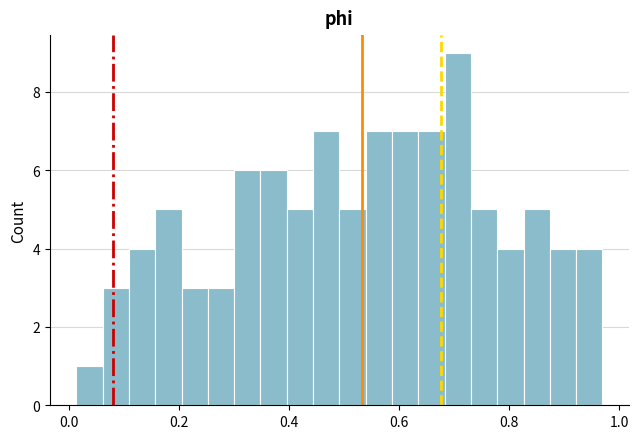

Read against the x-axis, roughly where is the centre of the tallest bar?

0.70